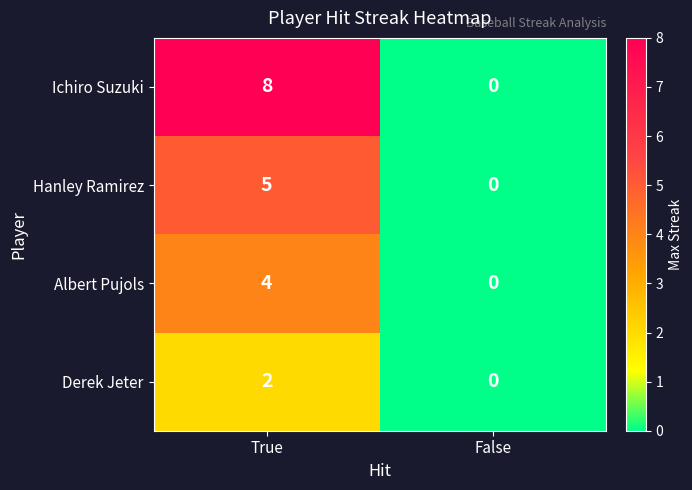

Reading left to right, list all the values displayed in this chart.

Ichiro Suzuki: 8	0
Hanley Ramirez: 5	0
Albert Pujols: 4	0
Derek Jeter: 2	0